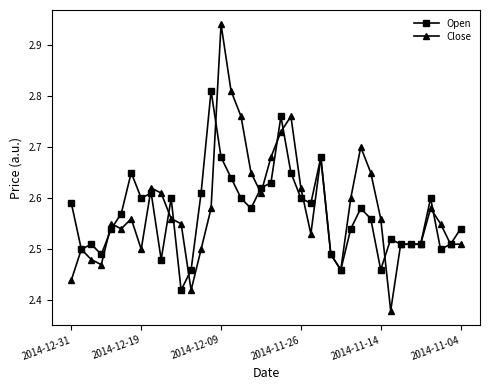

List the series in order of their peak value, highest first.

Close, Open